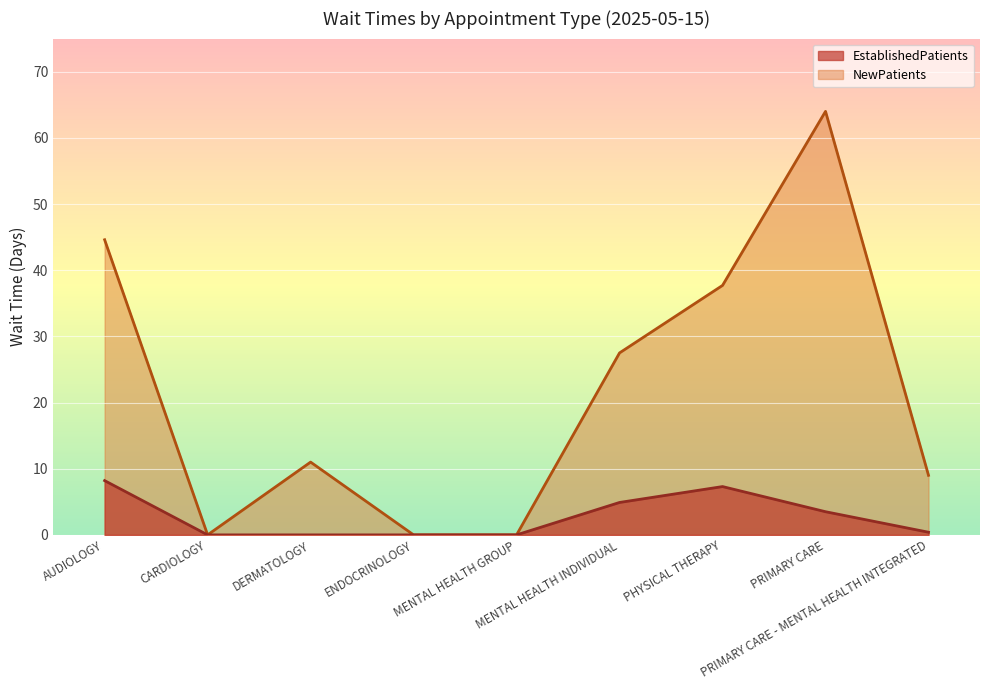

At which category does the chart reach its minimum across all series?

CARDIOLOGY